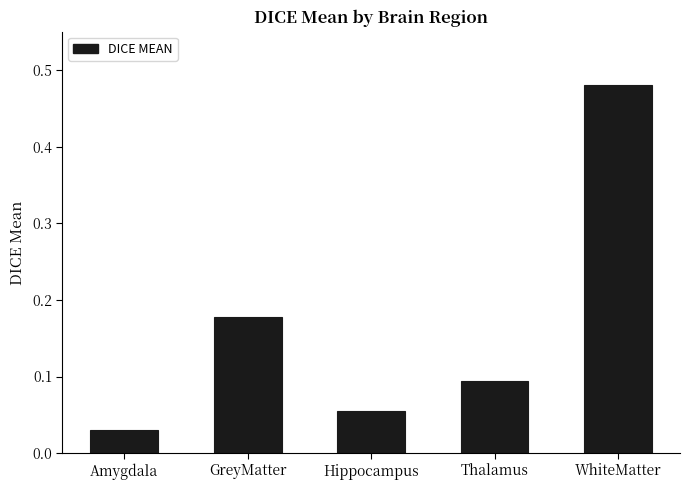

Are the bars grouped side by side (vs. stacked)?

No